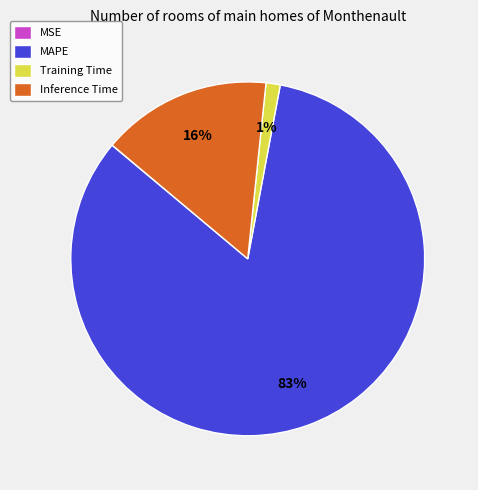

The MAPE slice represents 83% of the pie. True or false?

True